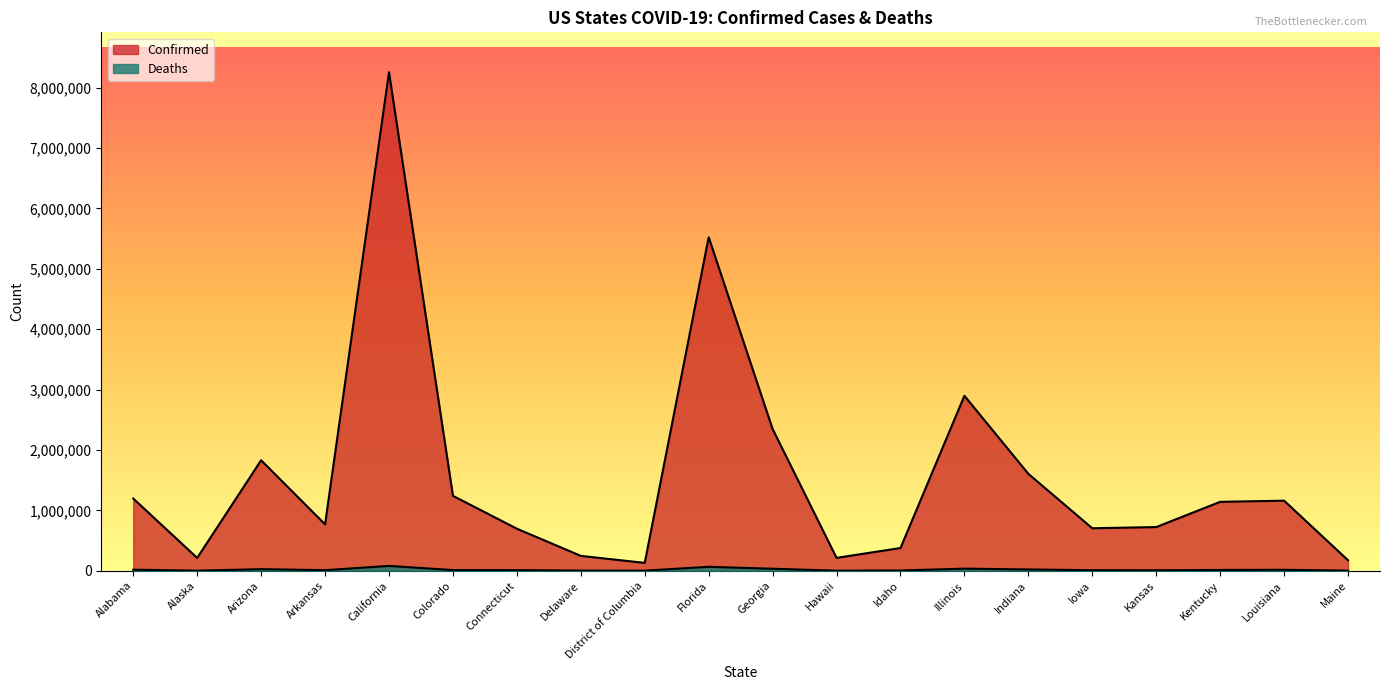

Does the chart display data point markers on the line(s)?

No